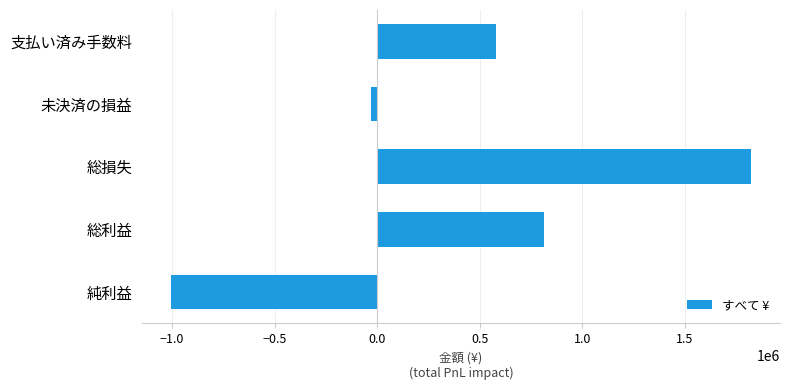

Which has a higher value, 総利益 or 未決済の損益?

総利益